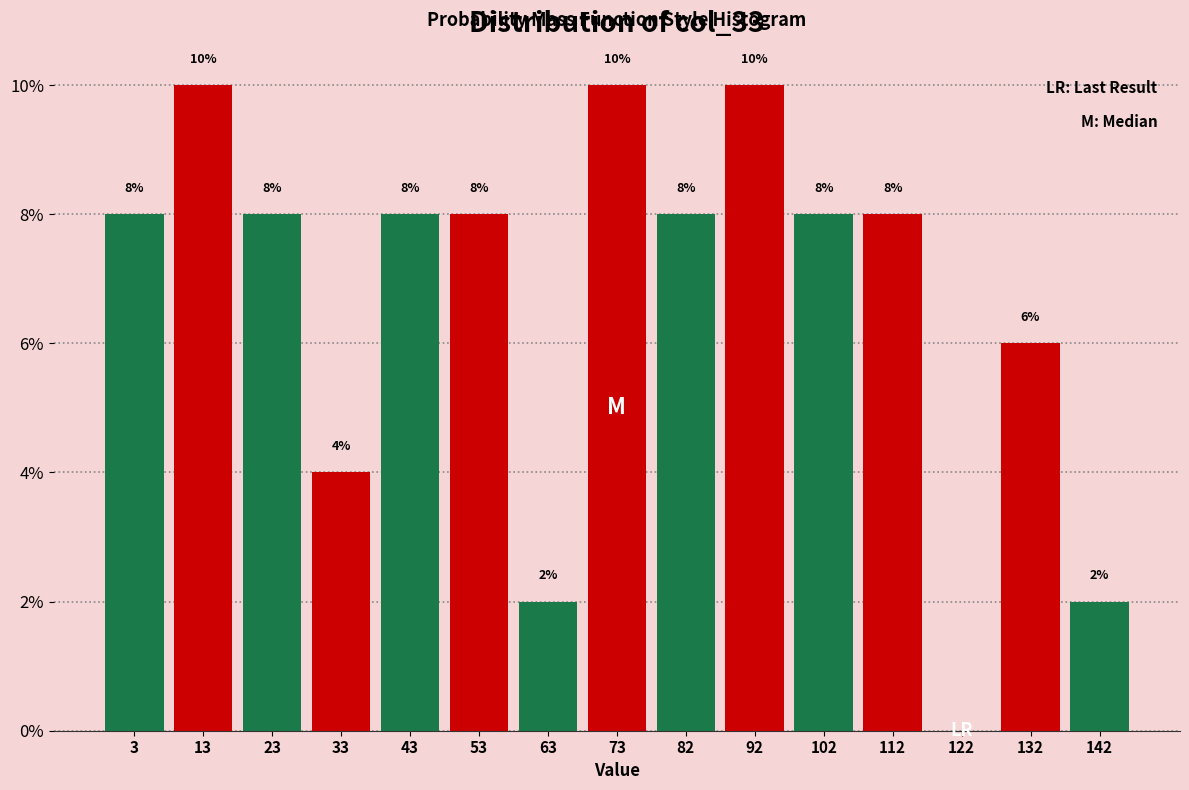

Reading right to left, transcribe all the data shown in this chart.

142=2	132=6	122=0	112=8	102=8	92=10	82=8	73=10	63=2	53=8	43=8	33=4	23=8	13=10	3=8